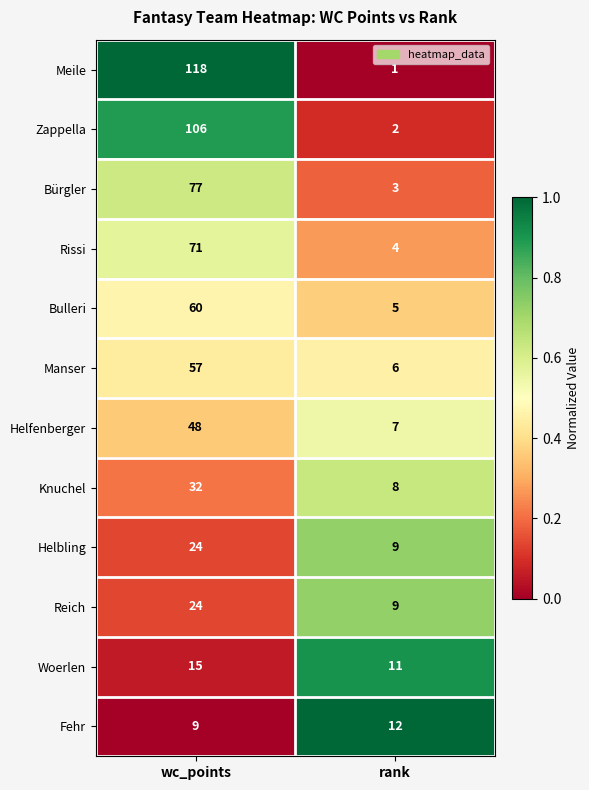

Is it true that Helfenberger equals 48 at wc_points?

True